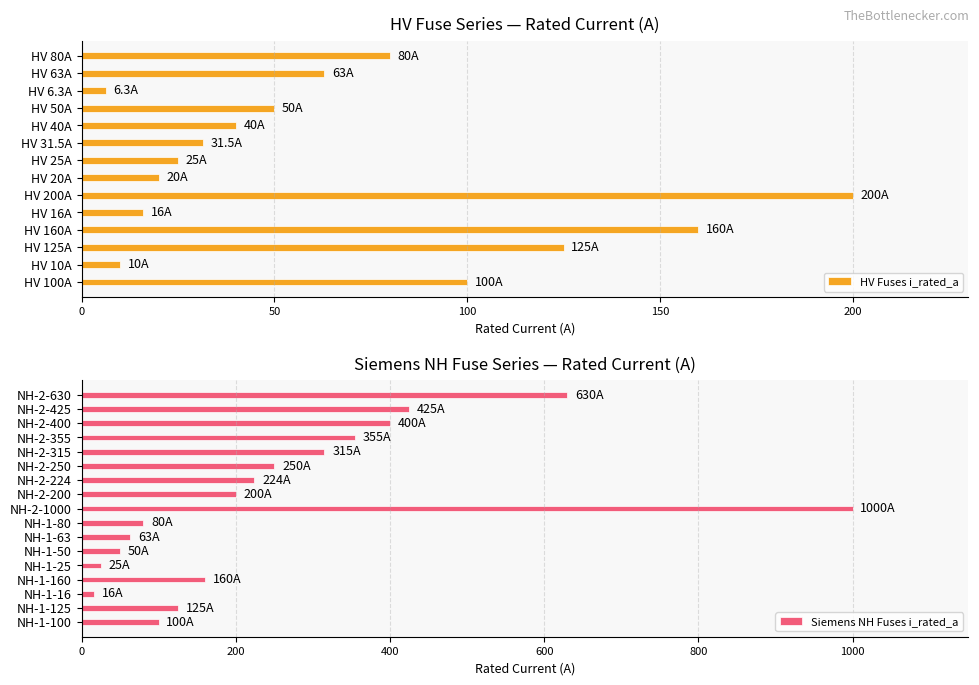

What is the sum of the values at NH-1-80 and NH-2-200?

280.0